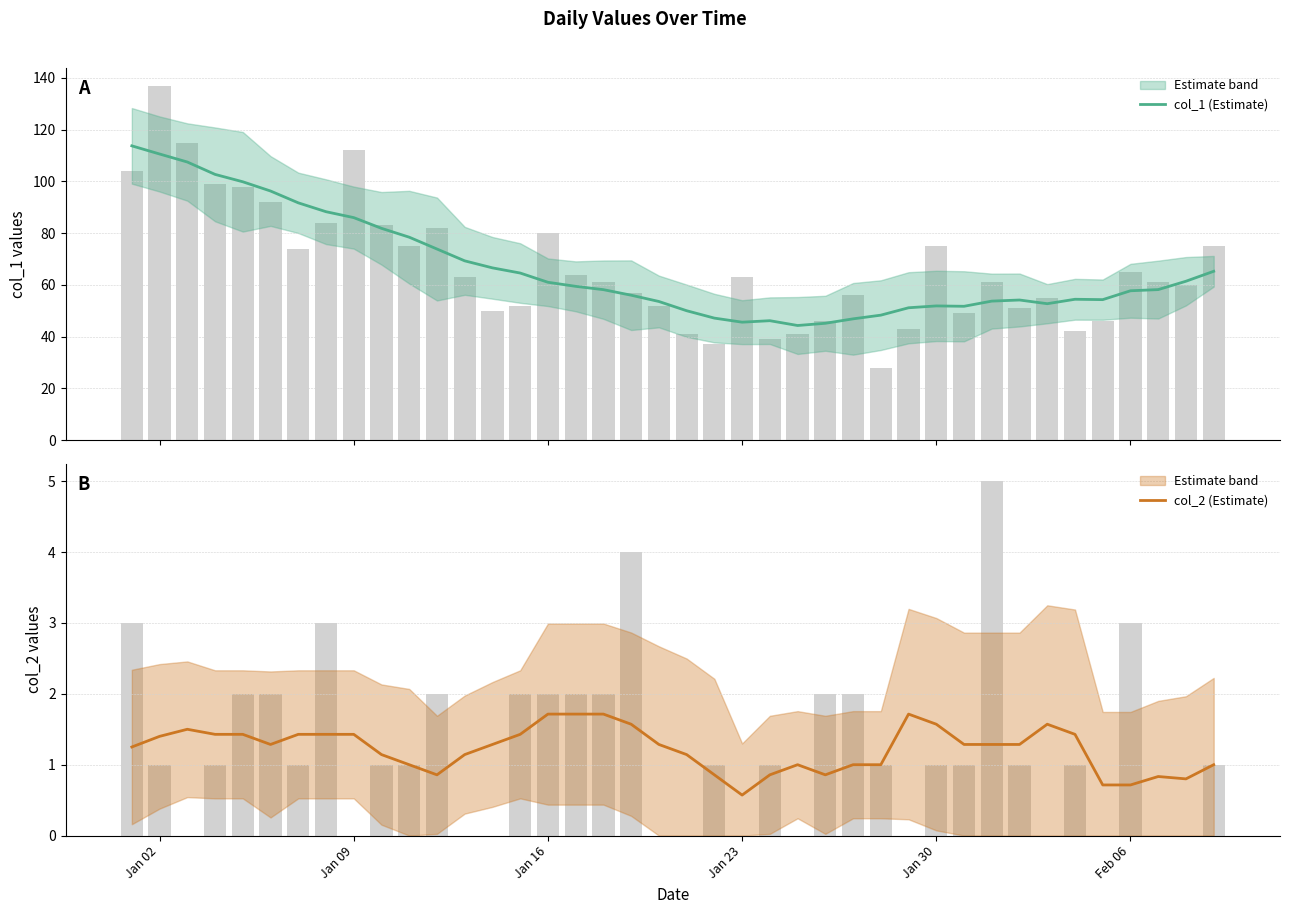

Which series has the largest total across all categories?

col_1 (Estimate)